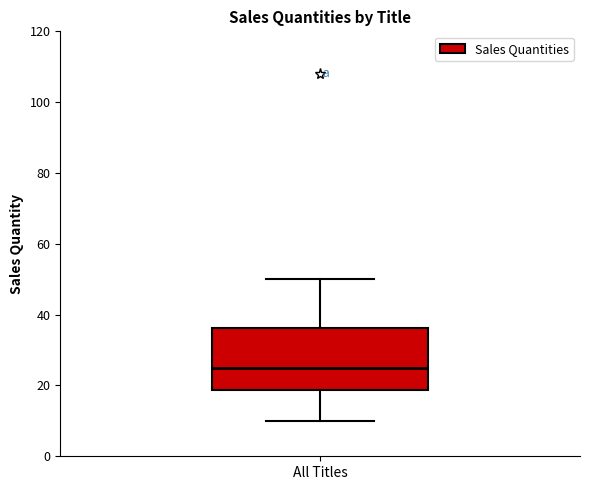

Read this box plot against the y-axis: the position of the median line, the range covered by the box, and the ends of both whiskers. The values are not printed on the chart, so give them approximately, as read against the axis.

median 26, box 18 to 36, whiskers 10 to 50